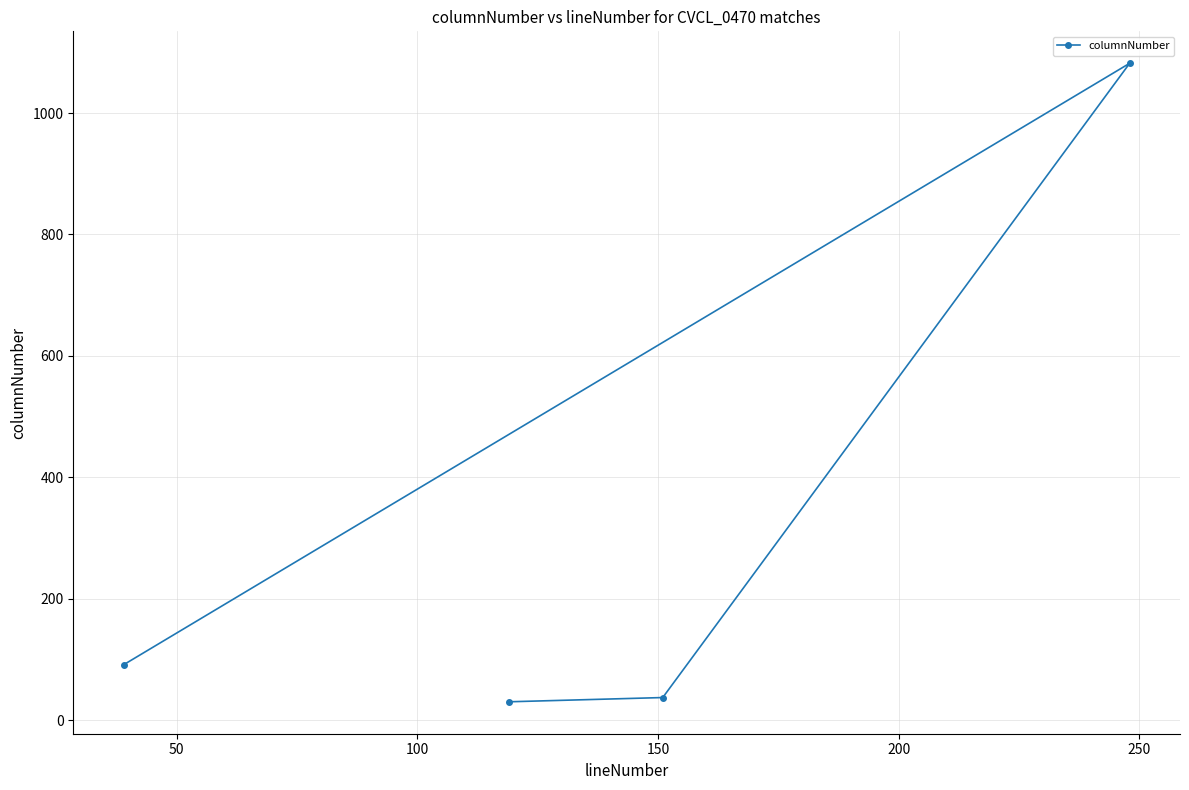

How many data points are less than 91?

2